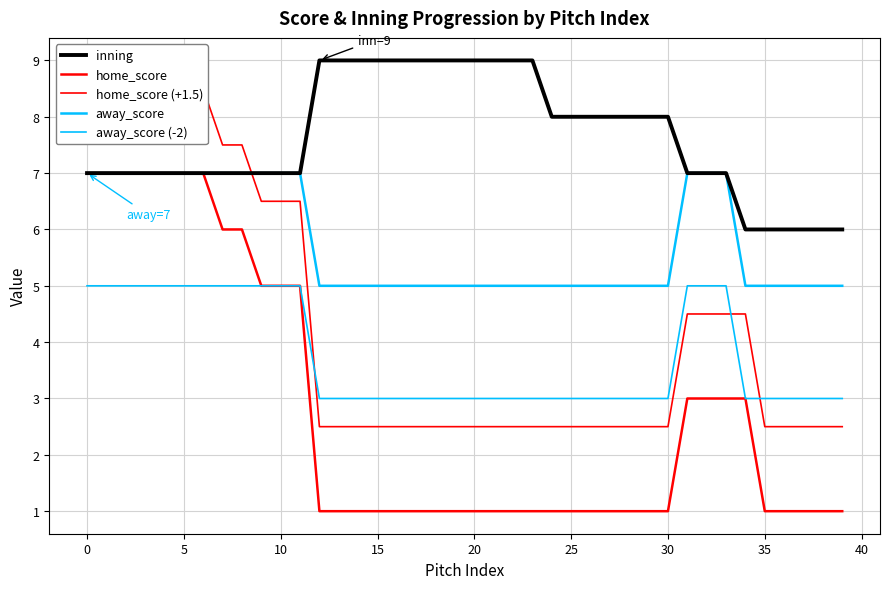

Which series has the largest range (max minus min)?

home_score